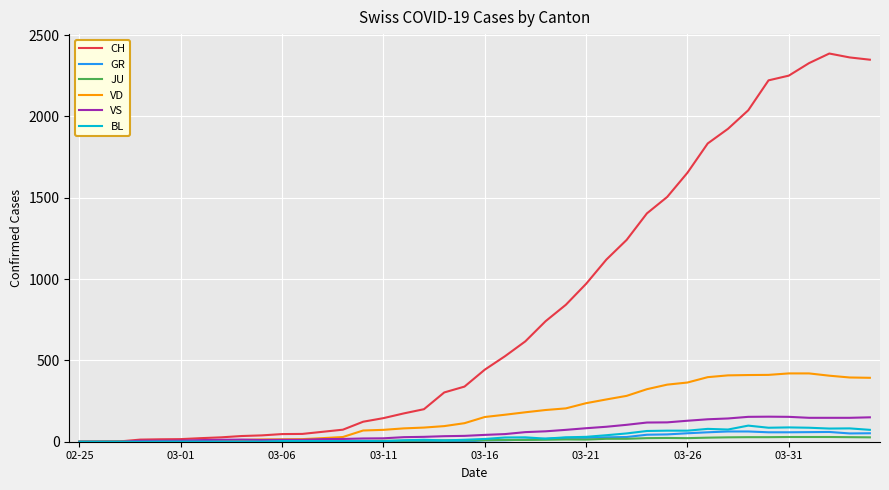

What is the greatest value displayed?

2387